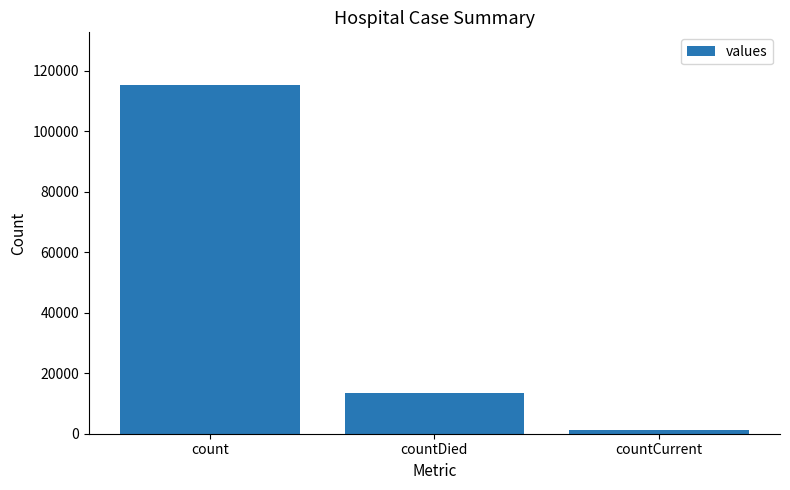

What is the label of the 3rd bar from the left?

countCurrent